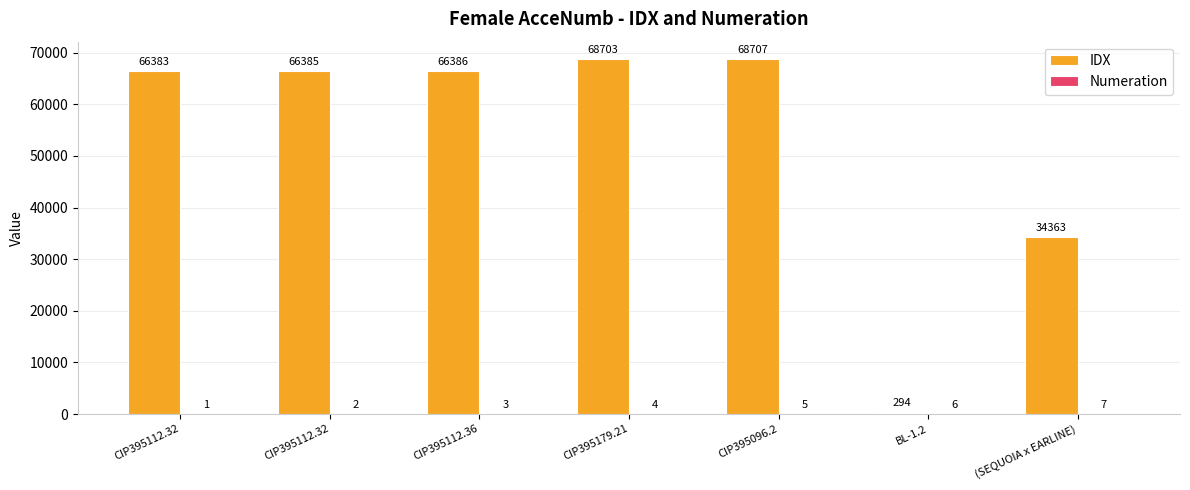

List the series in order of their overall mean, lowest first.

Numeration, IDX